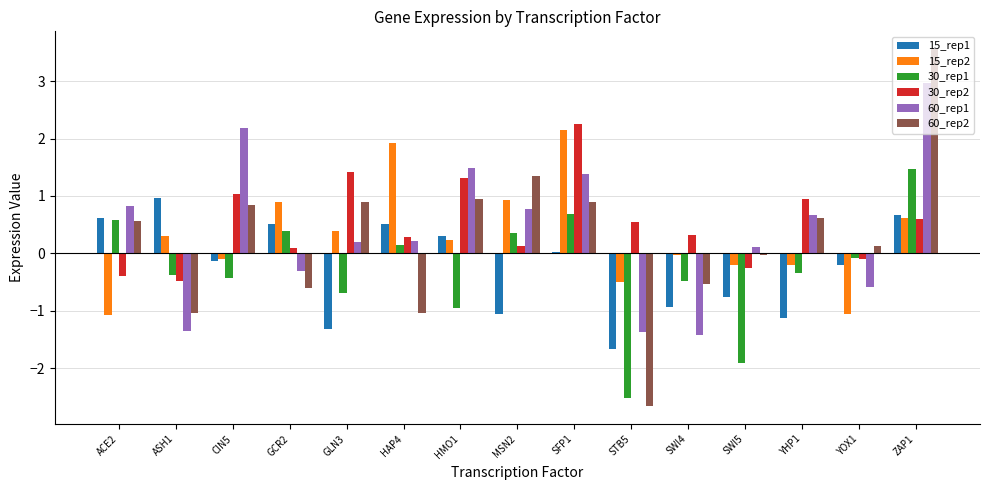

What is the spread (max minus min) of values at CIN5?

2.6